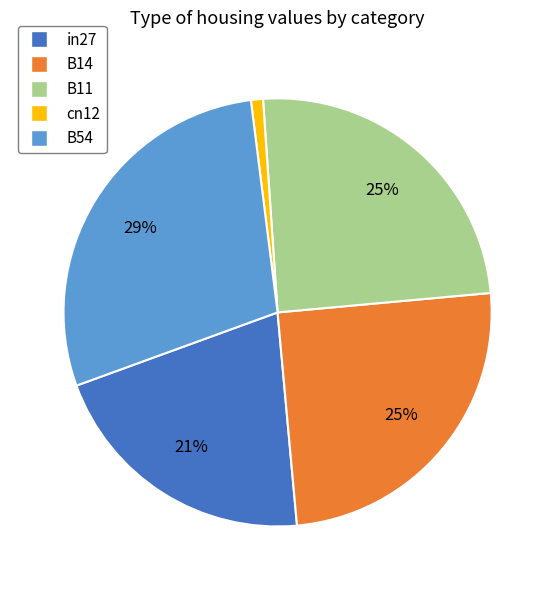

To the nearest percent, what portion does B14 represent?

25%